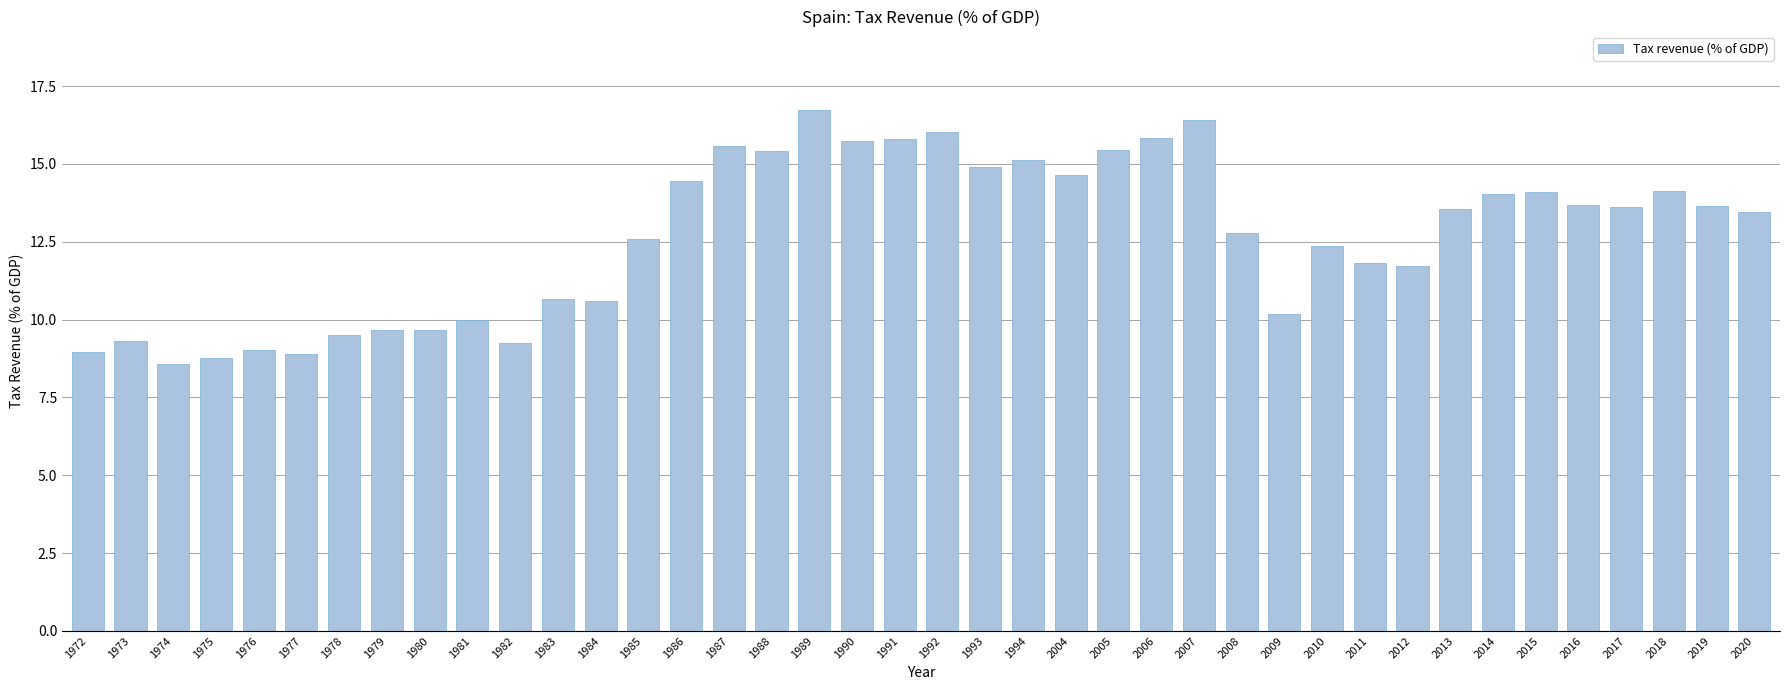

What is the minimum value shown in the chart?

8.6